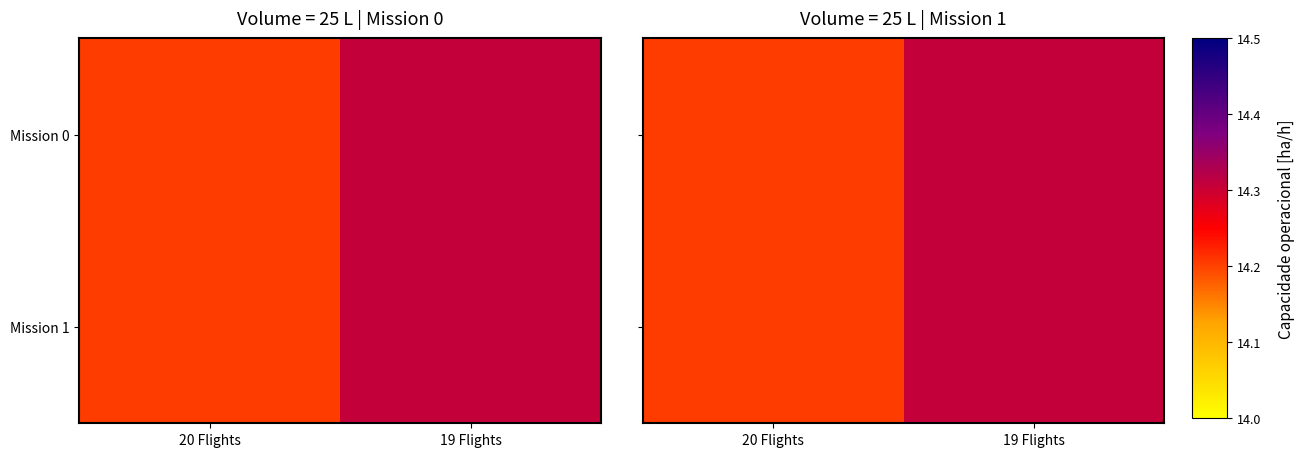

Which series has the widest spread of values?

Mission 0